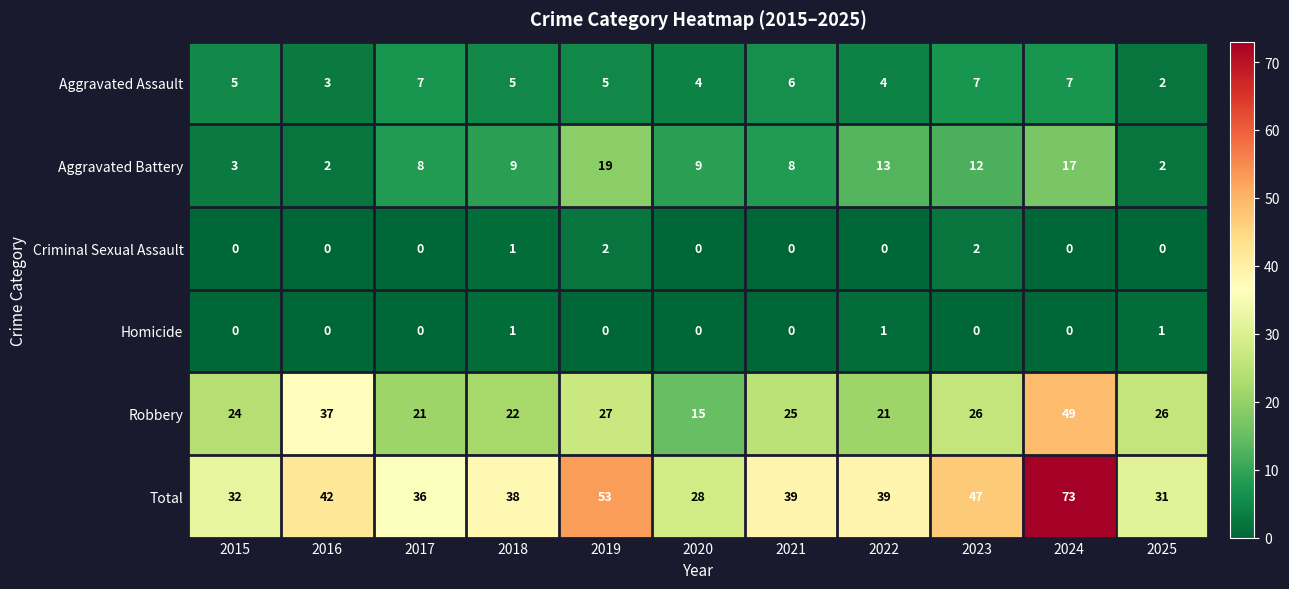

At how many categories does at least one series exceed 20?

11